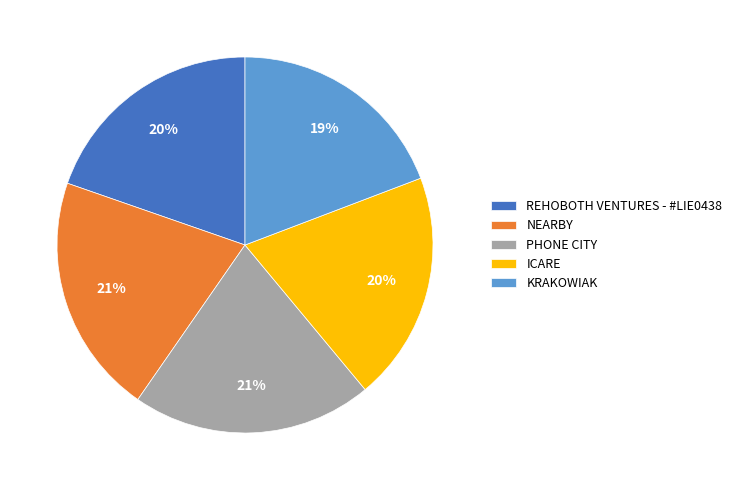

Is the sum of NEARBY and PHONE CITY greater than half?

No